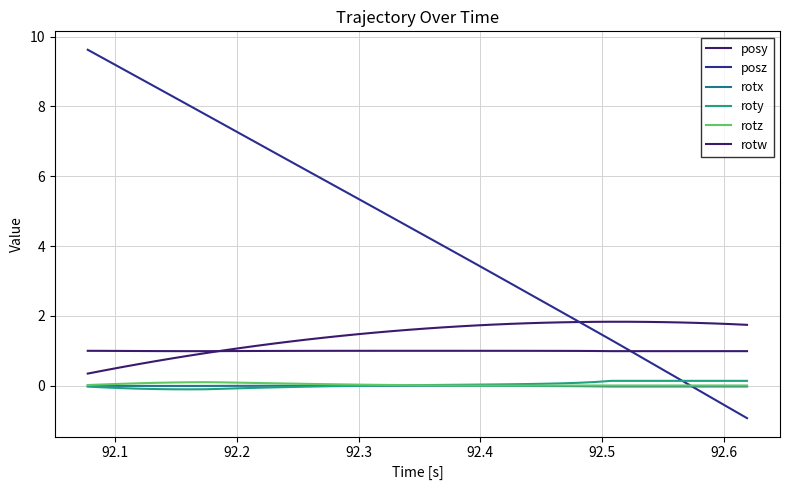

What is the minimum value for posy?

0.3